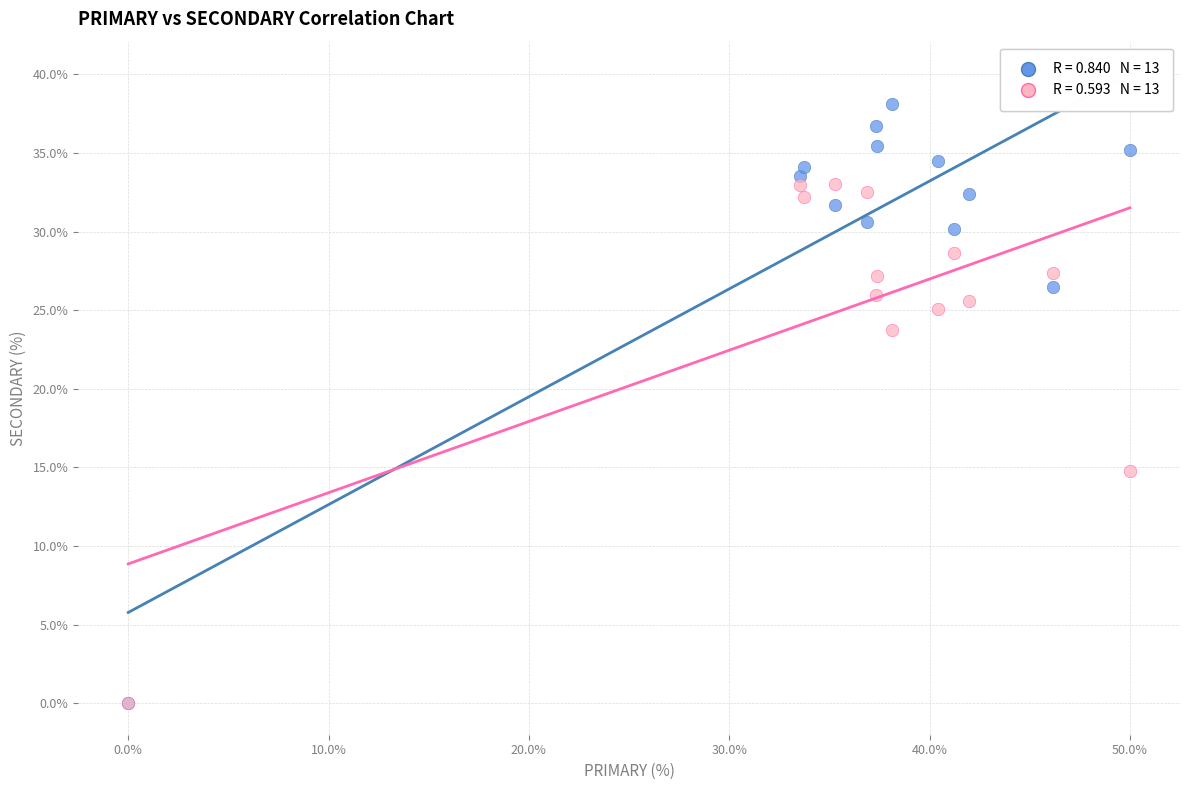

Across all series, what Y value is closest to 19?

14.8